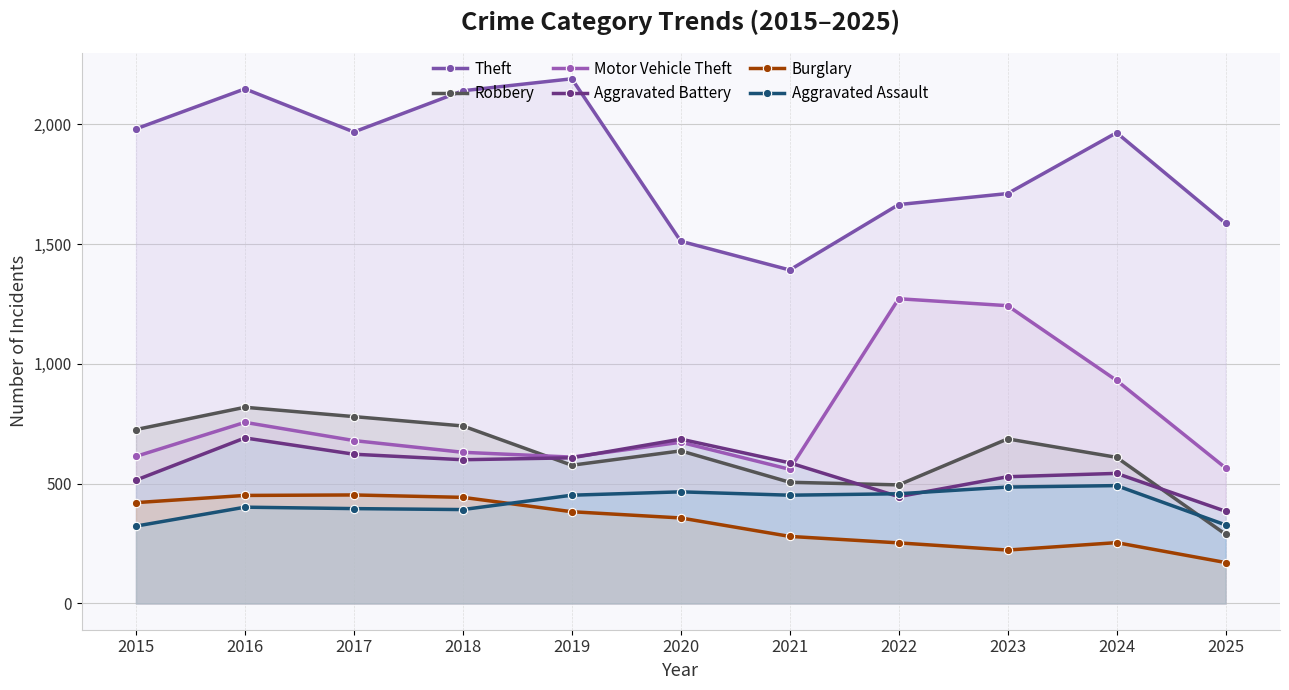

At which category does Motor Vehicle Theft reach its first local valley?

2019